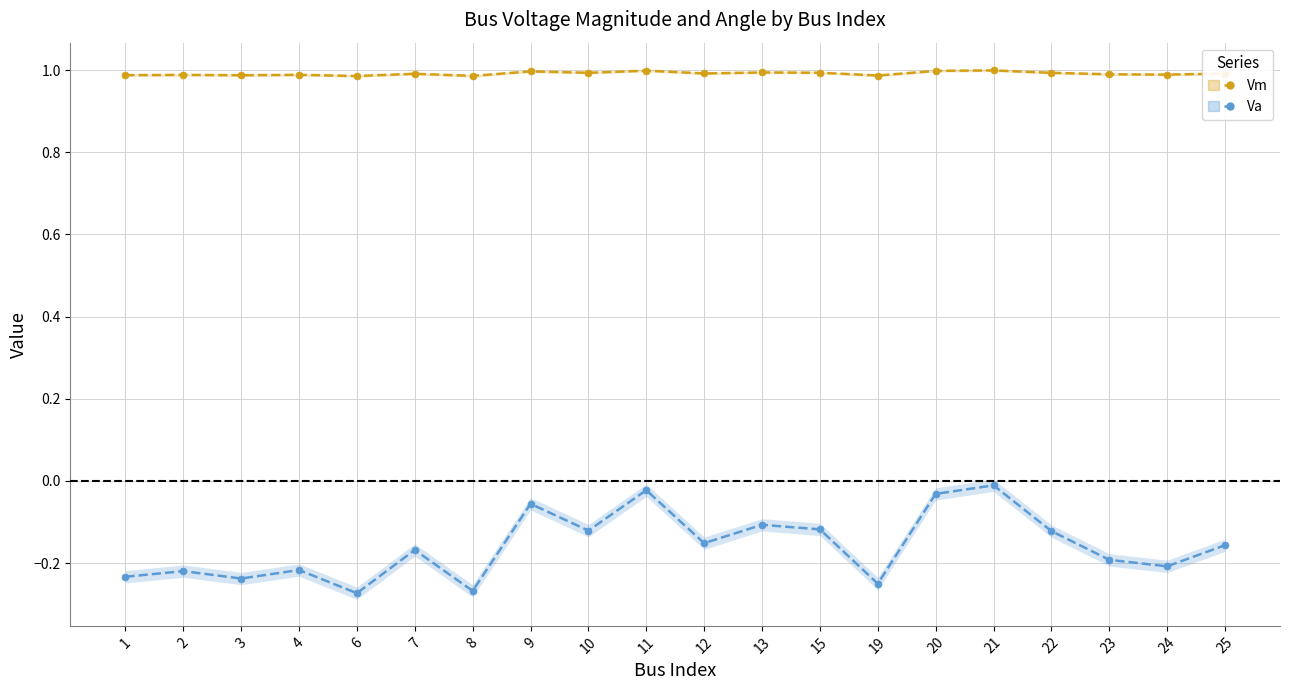

True or false: Vm and Va cross at least once.

False